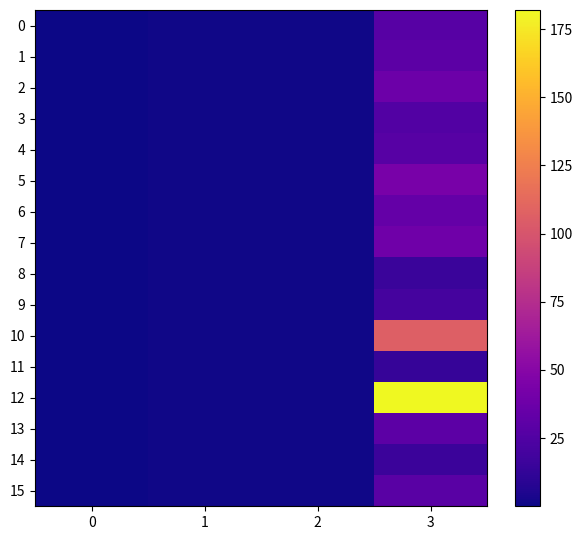

Reading left to right, what are all the values shown in this chart?

0: 0=0.1	1=0.9	2=0.9	3=28.0
1: 0=0.1	1=1.0	2=0.9	3=30.0
2: 0=0.1	1=1.0	2=1.0	3=37.0
3: 0=0.1	1=0.9	2=0.9	3=26.0
4: 0=0.1	1=1.0	2=1.0	3=28.0
5: 0=0.1	1=0.9	2=0.9	3=43.0
6: 0=0.1	1=0.8	2=0.8	3=34.0
7: 0=0.1	1=0.9	2=0.9	3=39.0
8: 0=0.0	1=0.9	2=0.9	3=15.0
9: 0=0.0	1=1.0	2=1.0	3=20.0
10: 0=0.2	1=0.9	2=0.9	3=106.0
11: 0=0.0	1=0.8	2=0.8	3=14.0
12: 0=0.5	1=1.0	2=1.0	3=182.0
13: 0=0.1	1=1.0	2=1.0	3=30.0
14: 0=0.0	1=1.0	2=1.0	3=16.0
15: 0=0.1	1=1.0	2=1.0	3=29.0